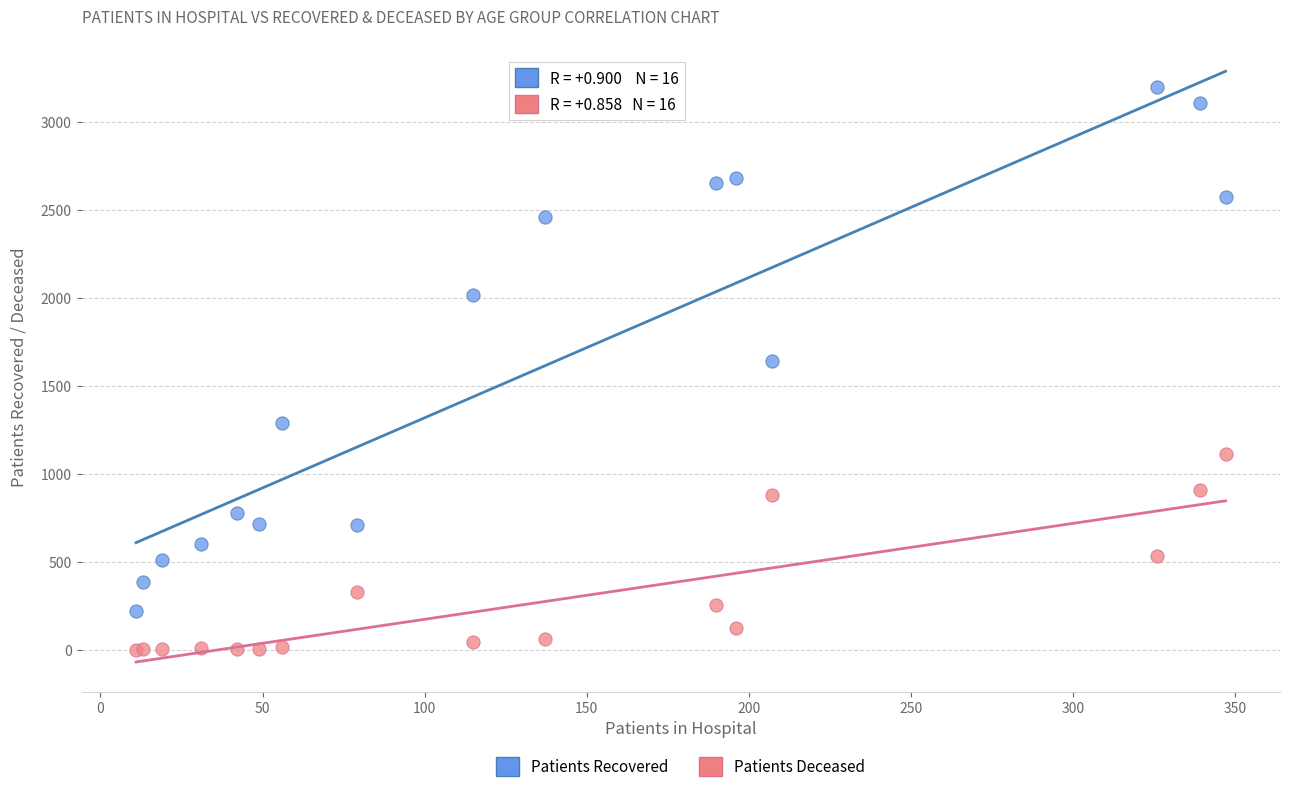

Which series reaches the maximum Y coordinate?

Patients Recovered